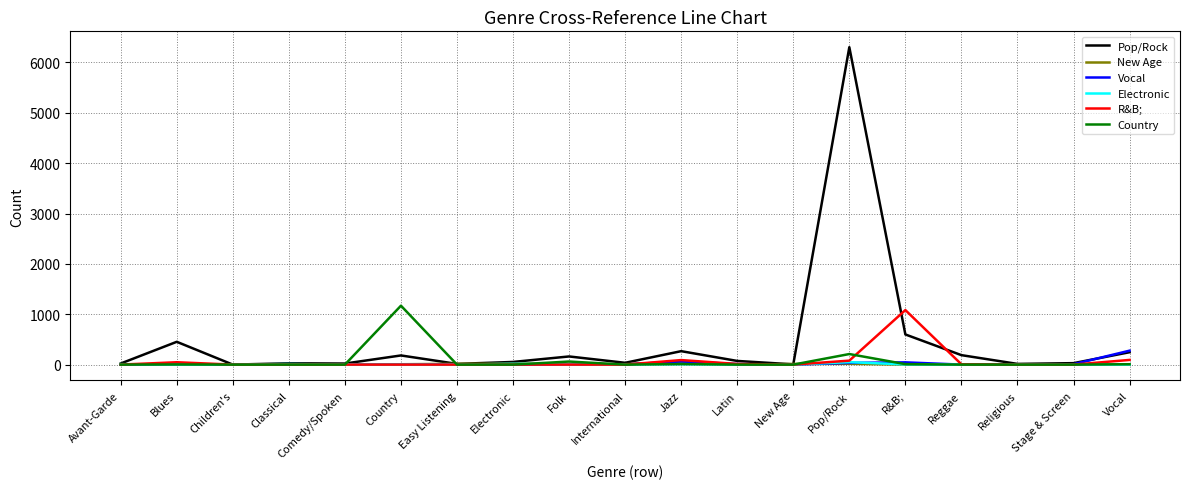

True or false: Vocal has a value of 0 at Folk.

True